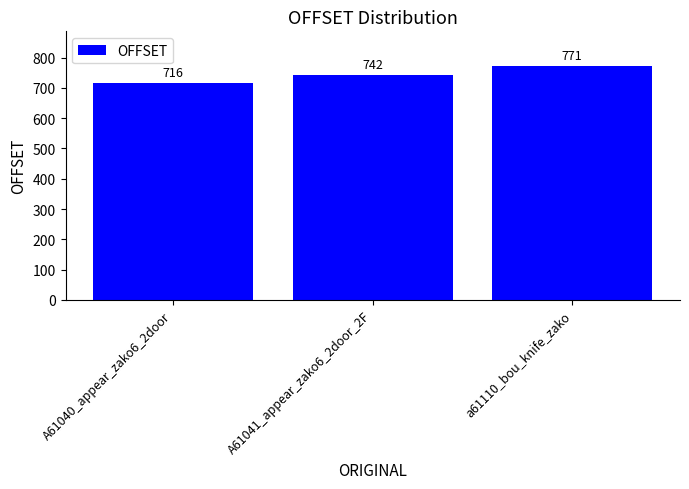

What is the change in value from A61040_appear_zako6_2door to A61041_appear_zako6_2door_2F?

+26